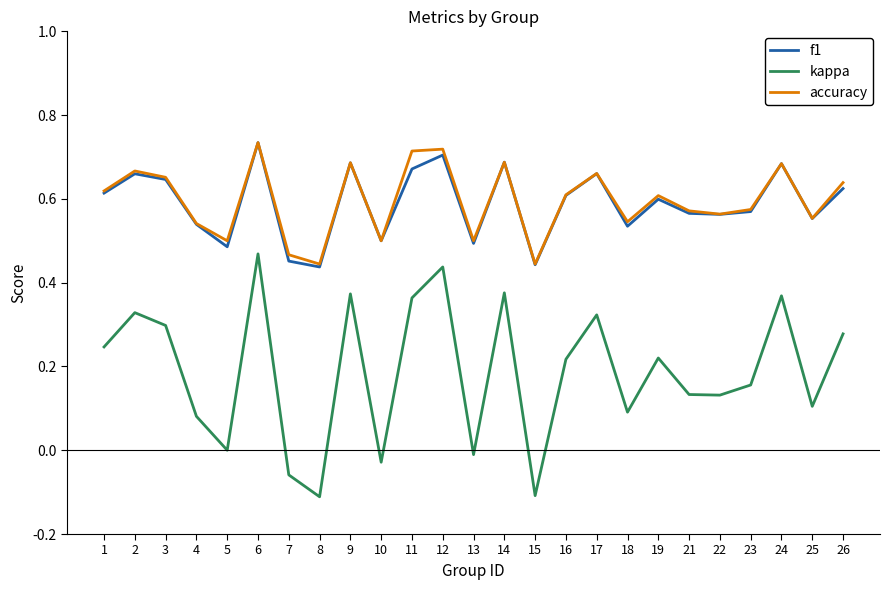

True or false: accuracy has a value of 0.7 at 24.

True